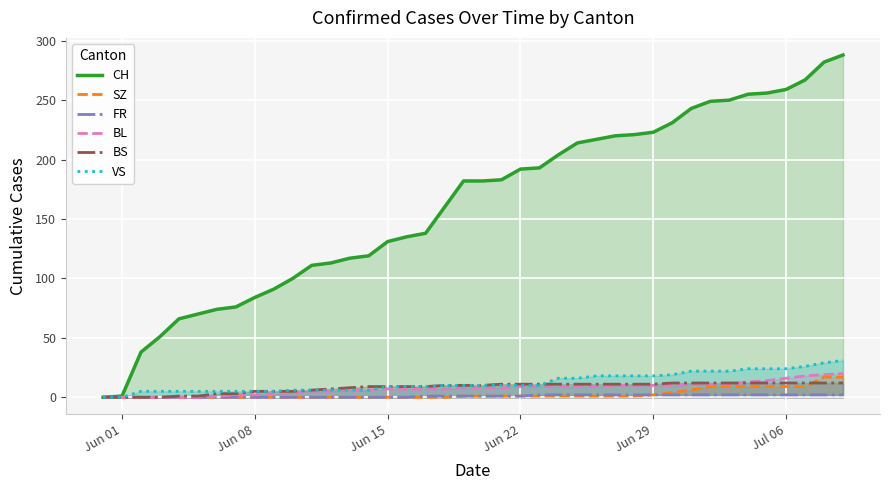

Read the BL value at Jun 29, to the nearest 5.

10